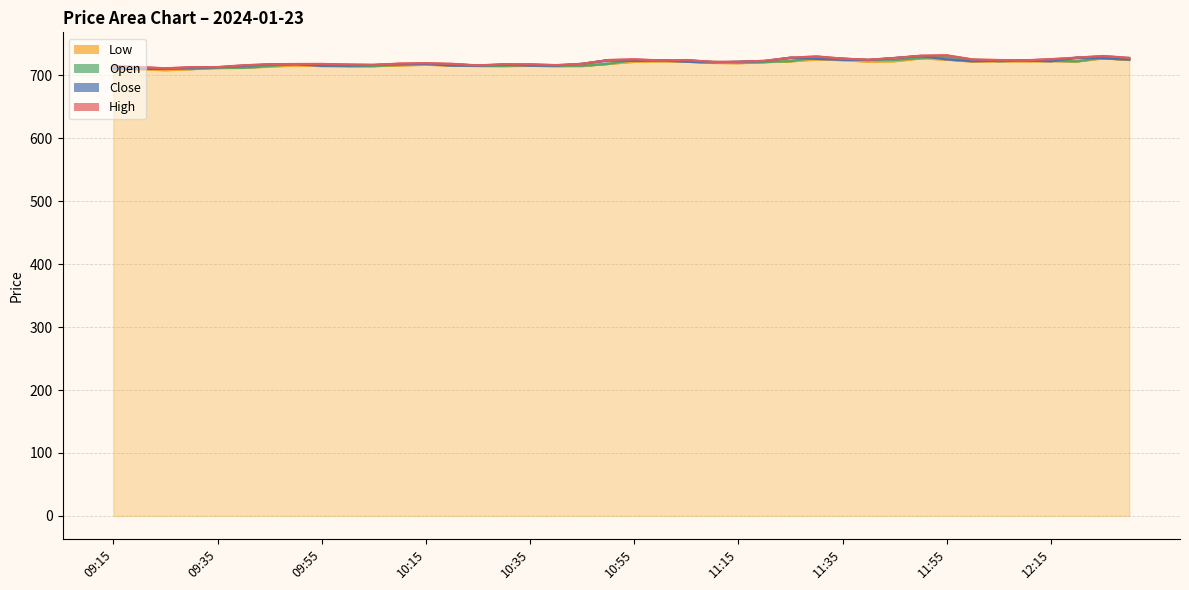

In Open, how many points are lower than both neighbors (excluding endpoints)?

9